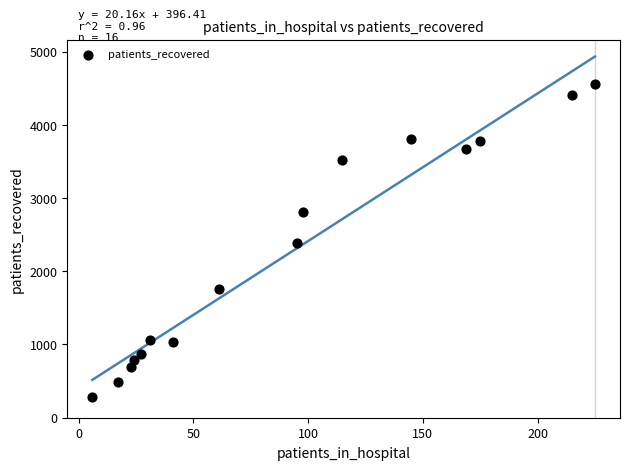

What is the range of X values (max minus min)?

219